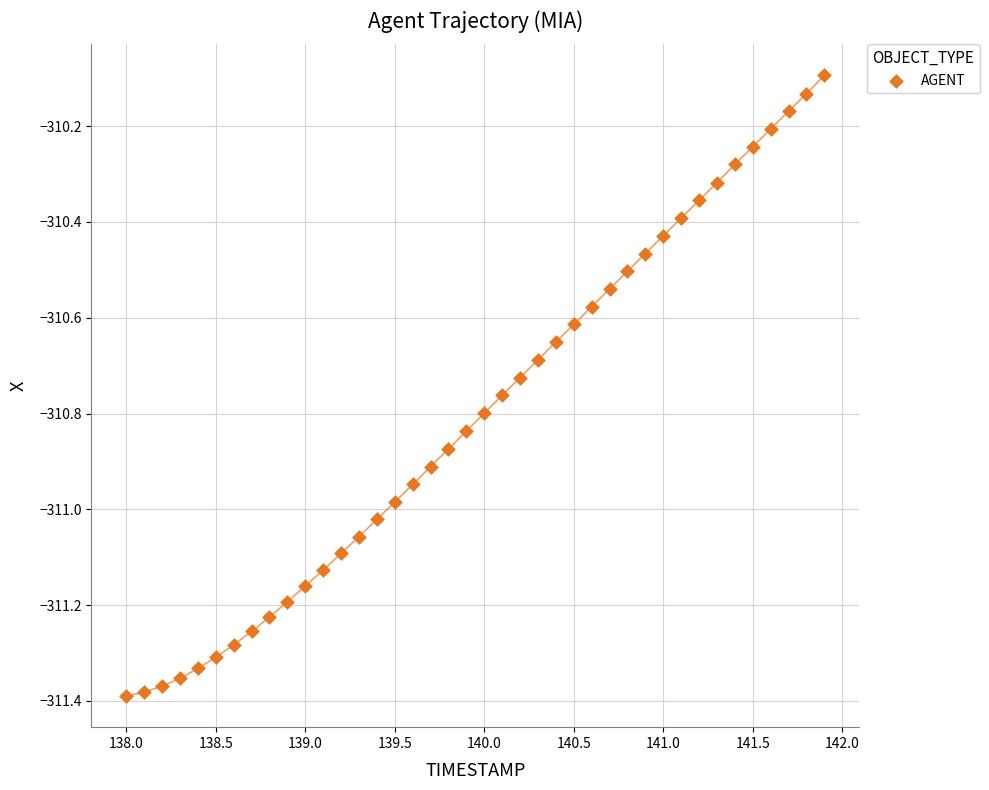

What is the range of Y values (max minus min)?

1.3